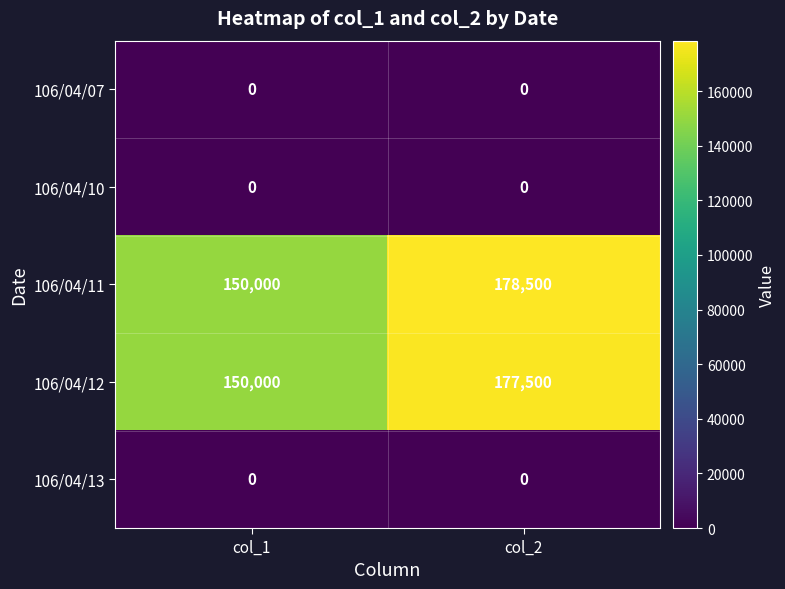

What is the difference between the maximum and minimum values in the 106/04/12 series?

27500